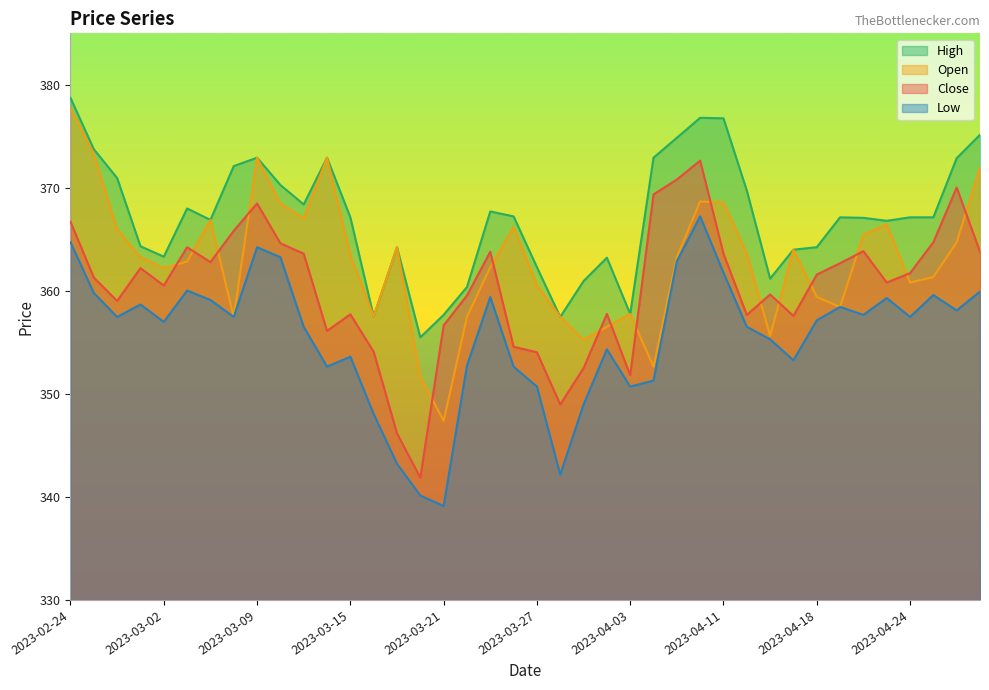

Rank the series by their maximum value, from lowest to highest.

Low, Close, Open, High